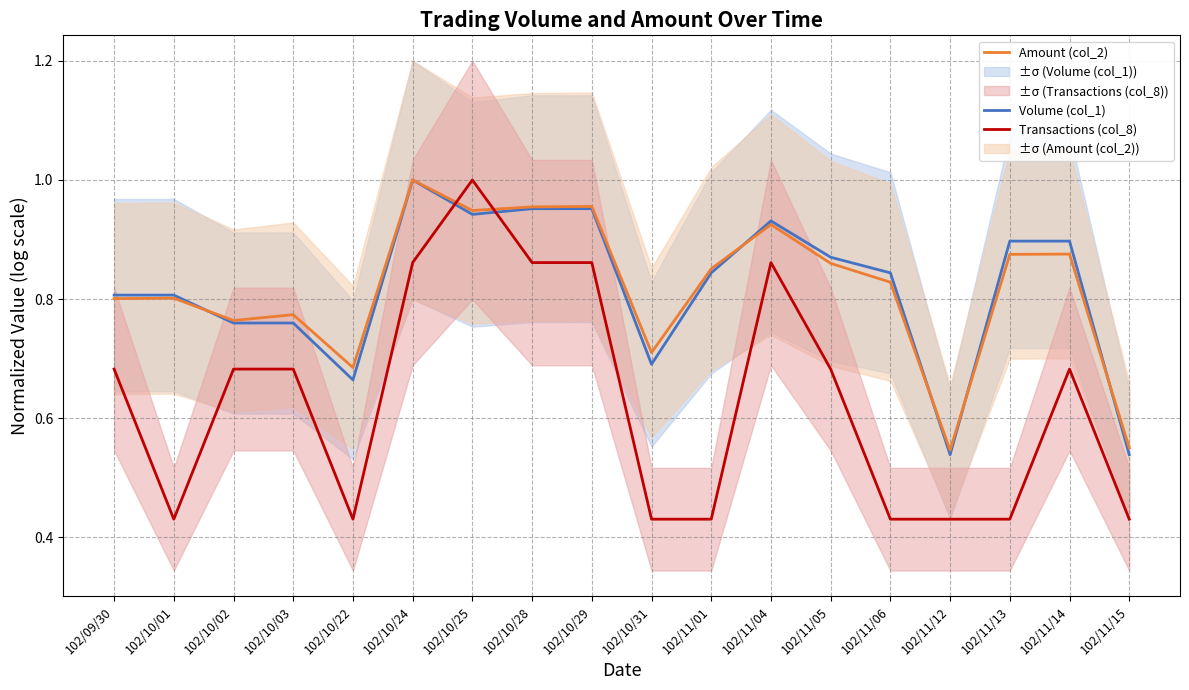

At how many categories does at least one series exceed 0?

18